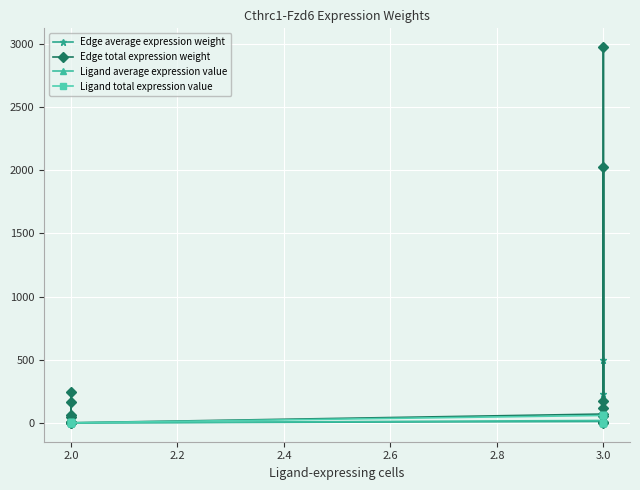

What is the value of the Ligand average expression value point at the 9th from the left?

19.8